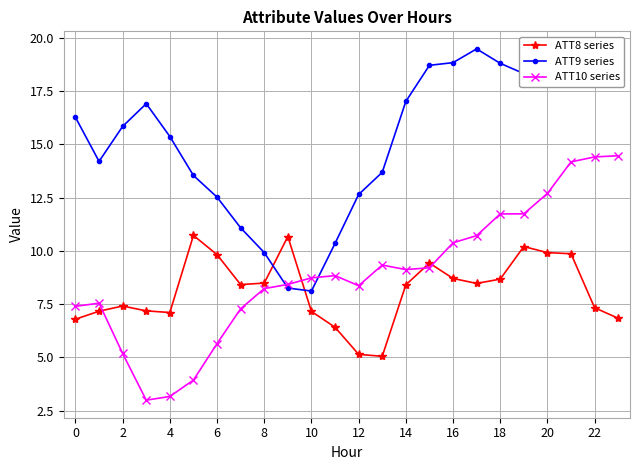

Rank the series by their maximum value, from highest to lowest.

ATT9 series, ATT10 series, ATT8 series